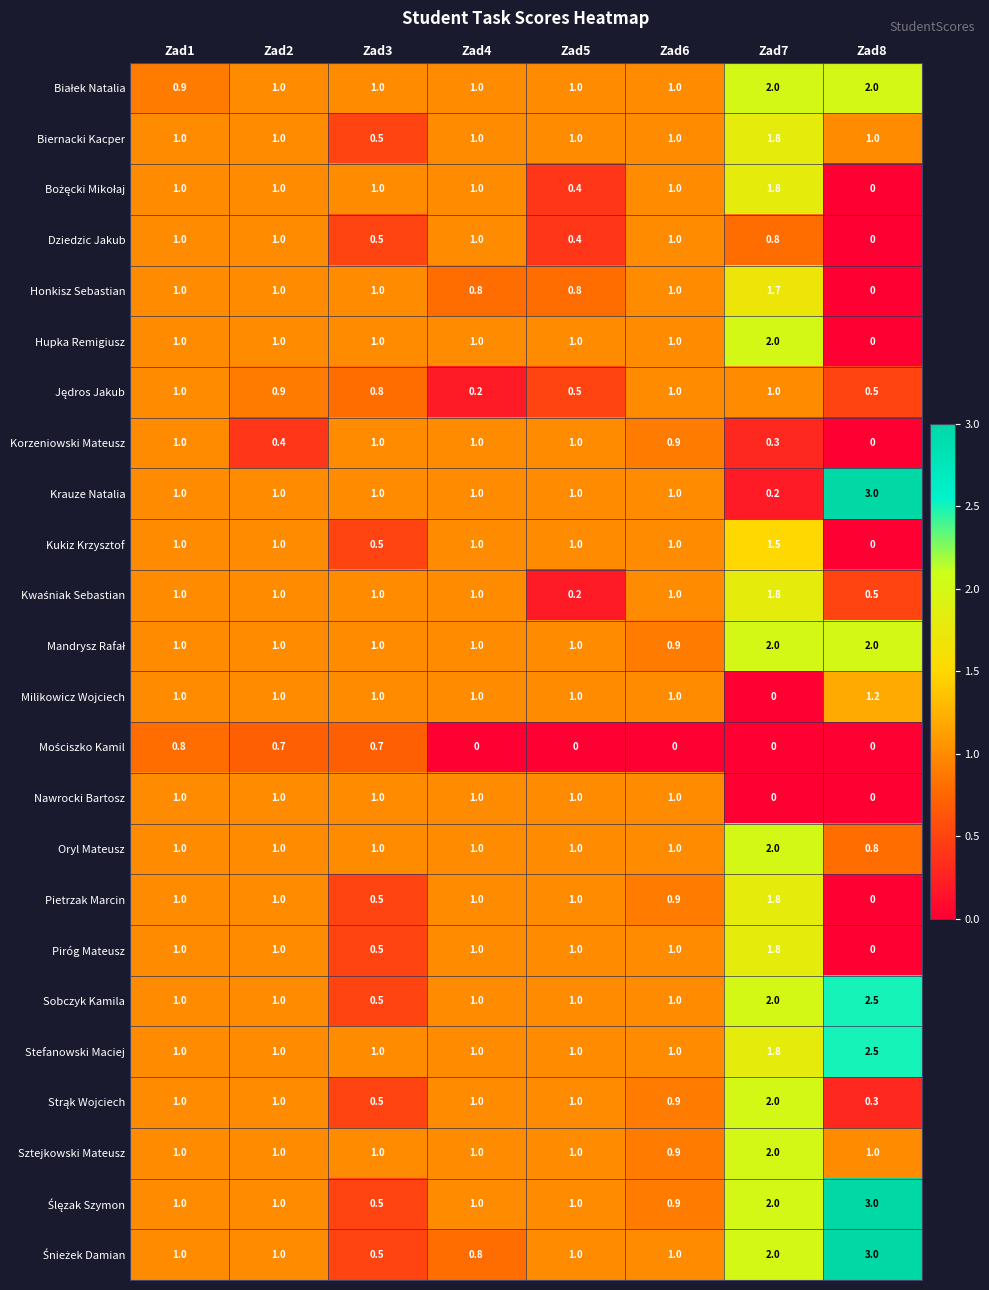

Count the Kukiz Krzysztof values in the range 1 to 2.

6